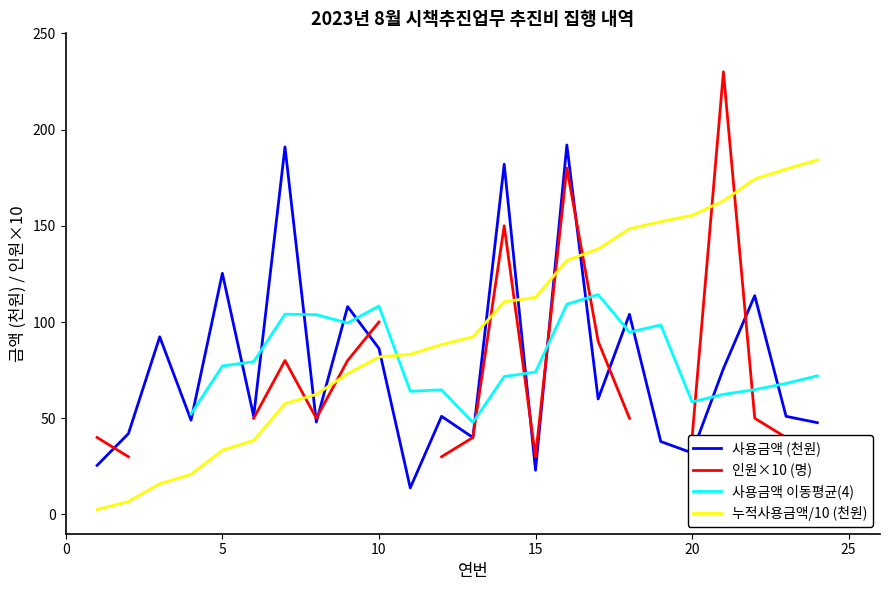

What is the difference between the values at 20 and 24?

15.7